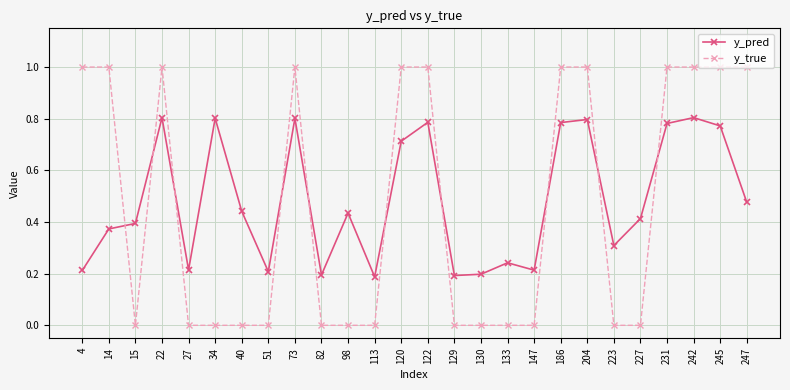

What is the maximum value shown in the chart?

1.0